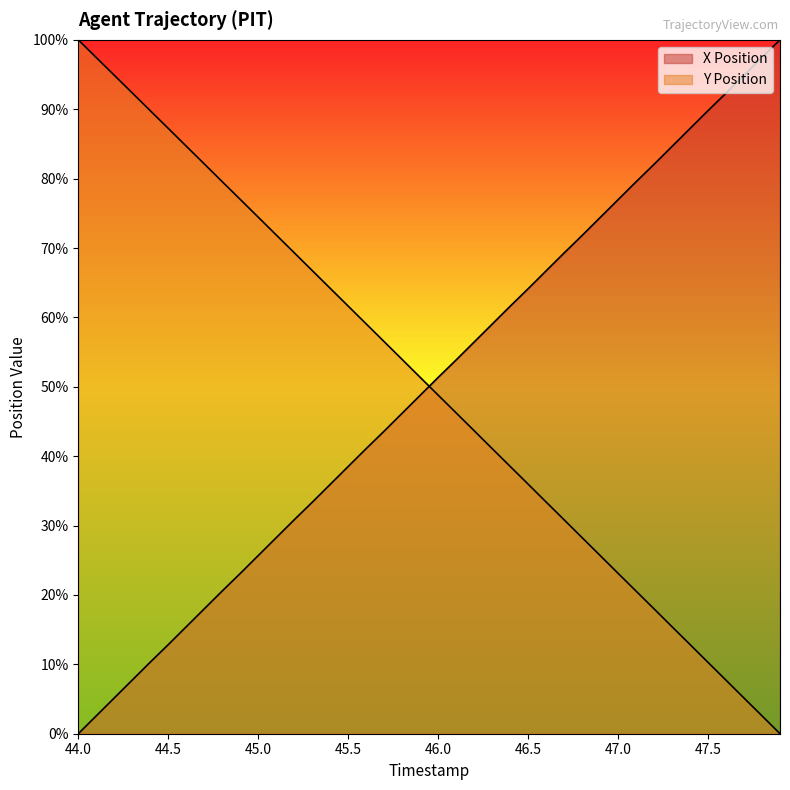

Which has a higher value, 44.6 or 47.4?

47.4